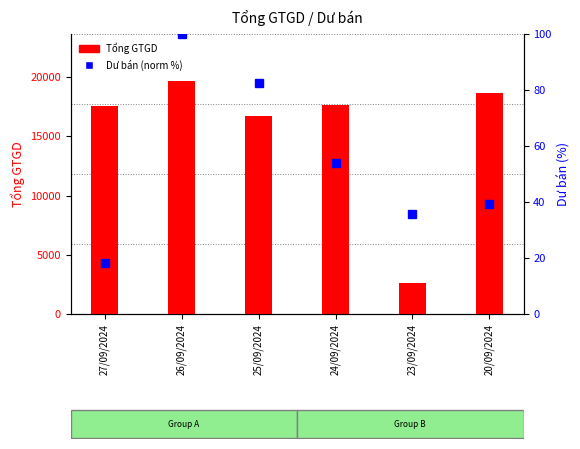

The Dư bán (norm %) series shows 163.5 at 26/09/2024. True or false?

False